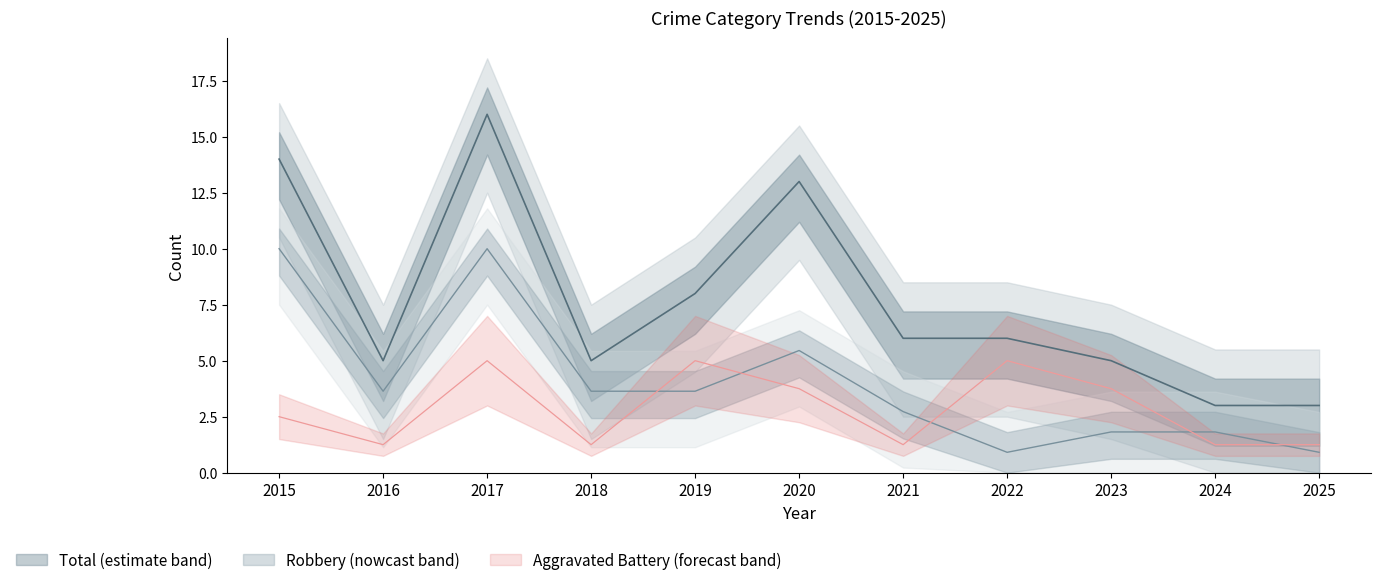

Is the value of Aggravated Battery at 2020 greater than the value of Robbery at 2022?

Yes